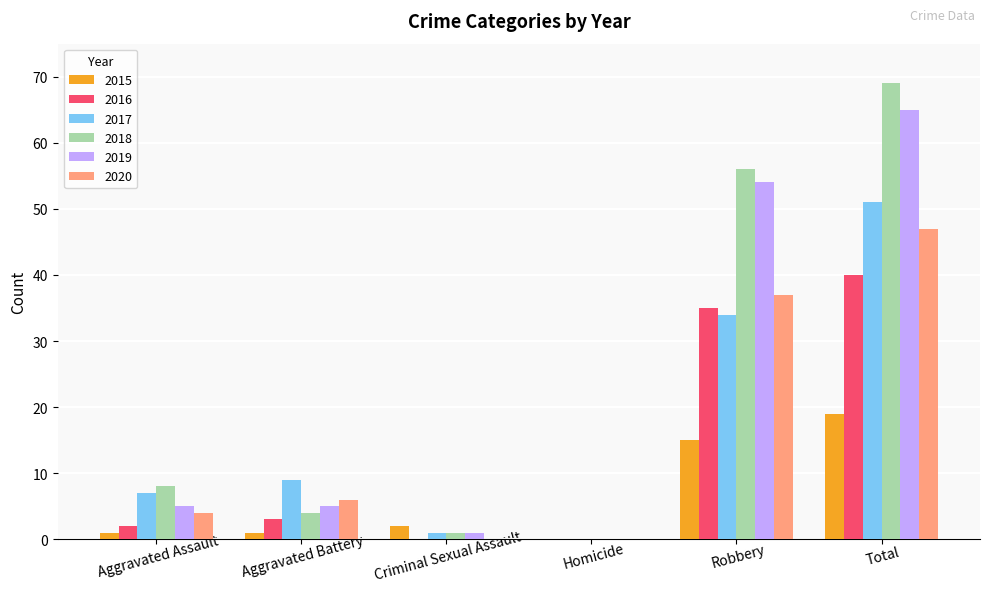

Which category has the highest value in the 2015 series?

Total